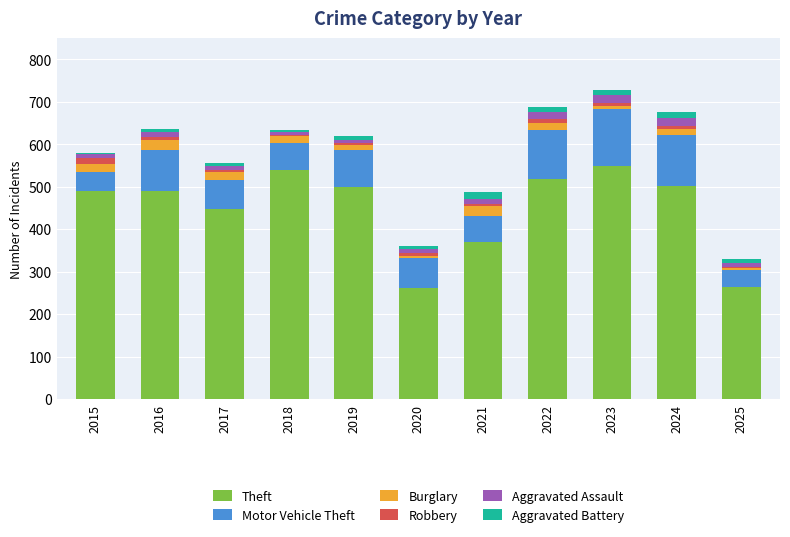

What is the sum of all Theft values?

4929